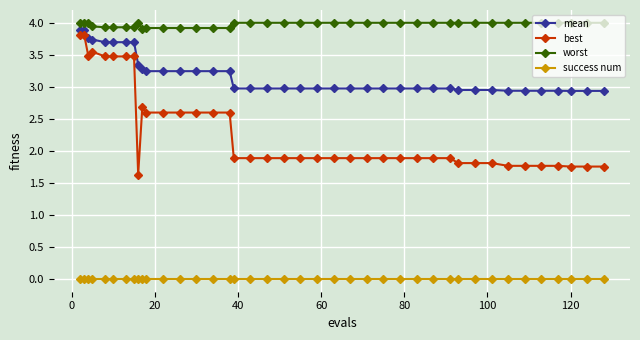

What is the value of the mean point at the 2nd from the left?

3.9